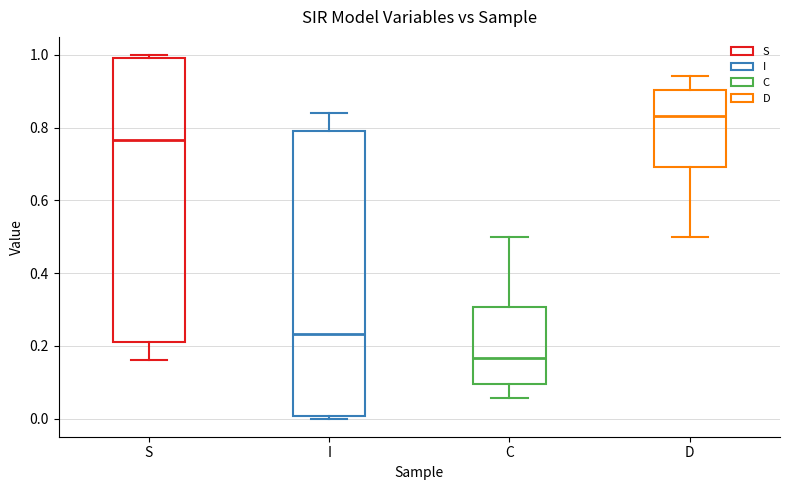

Reading left to right, transcribe this box plot: for each box, give where its median line is, the range the box spans, and where its two whiskers end, as read against the y-axis. The values are not printed on the chart, so give them approximately, as read against the axis.

S: median 0.76, box 0.22 to 1.00, whiskers 0.16 to 1.00 (just above the box's upper edge)
I: median 0.24, box 0.00 to 0.78, whiskers 0.00 (just below the box's lower edge) to 0.84
C: median 0.16, box 0.10 to 0.30, whiskers 0.06 to 0.50
D: median 0.84, box 0.70 to 0.90, whiskers 0.50 to 0.94